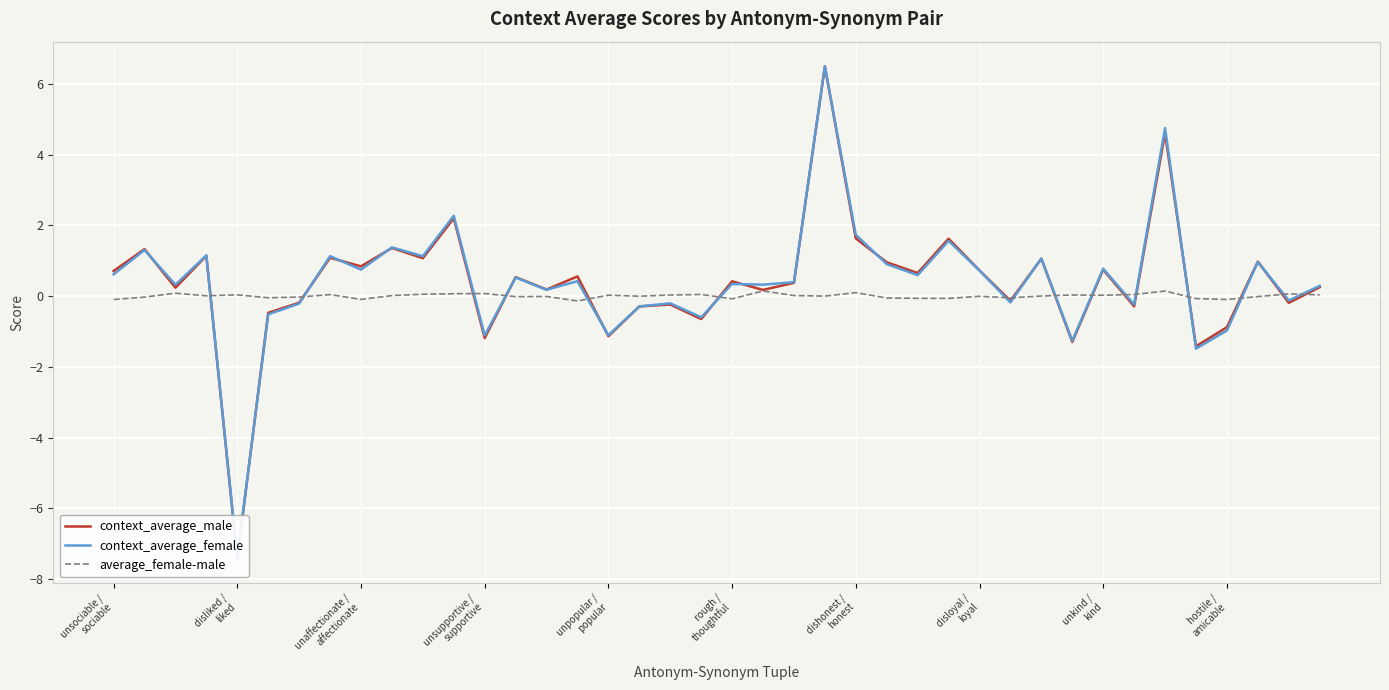

Which series ends up on top after the final intersection of context_average_male and context_average_female?

context_average_female